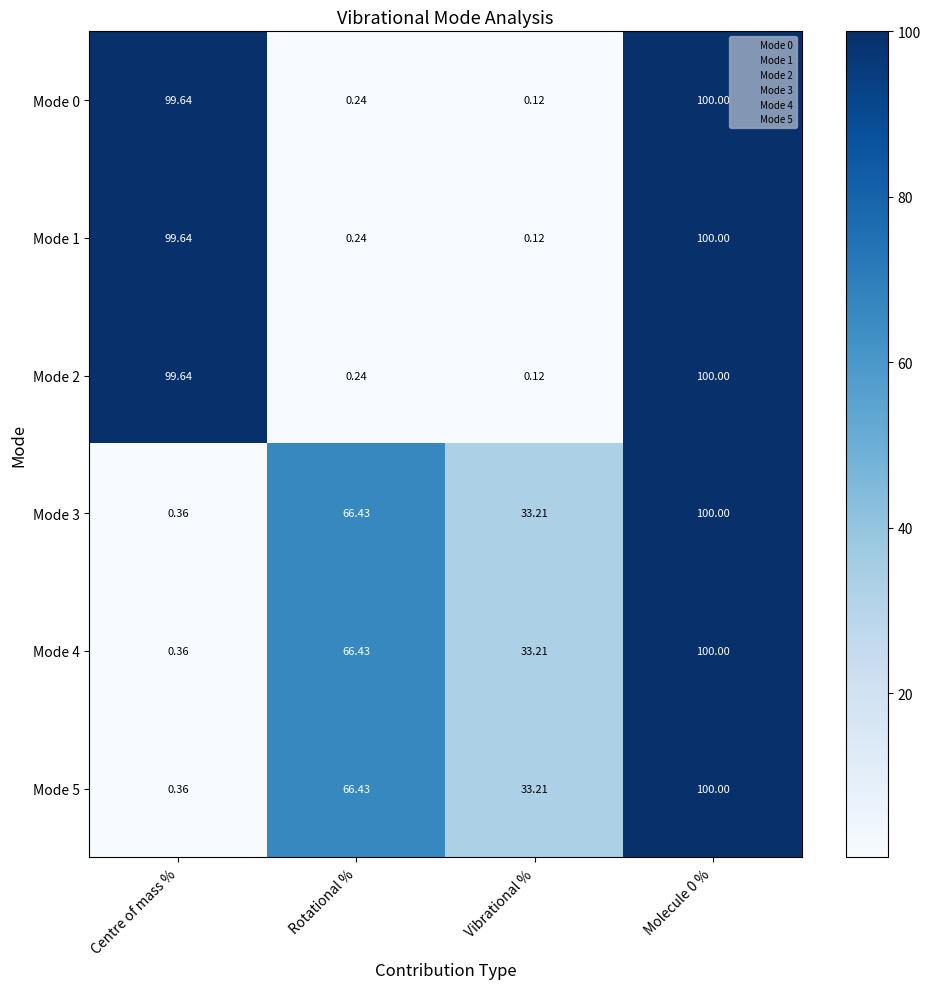

At which label is Mode 0 closest to 50?

Centre of mass %